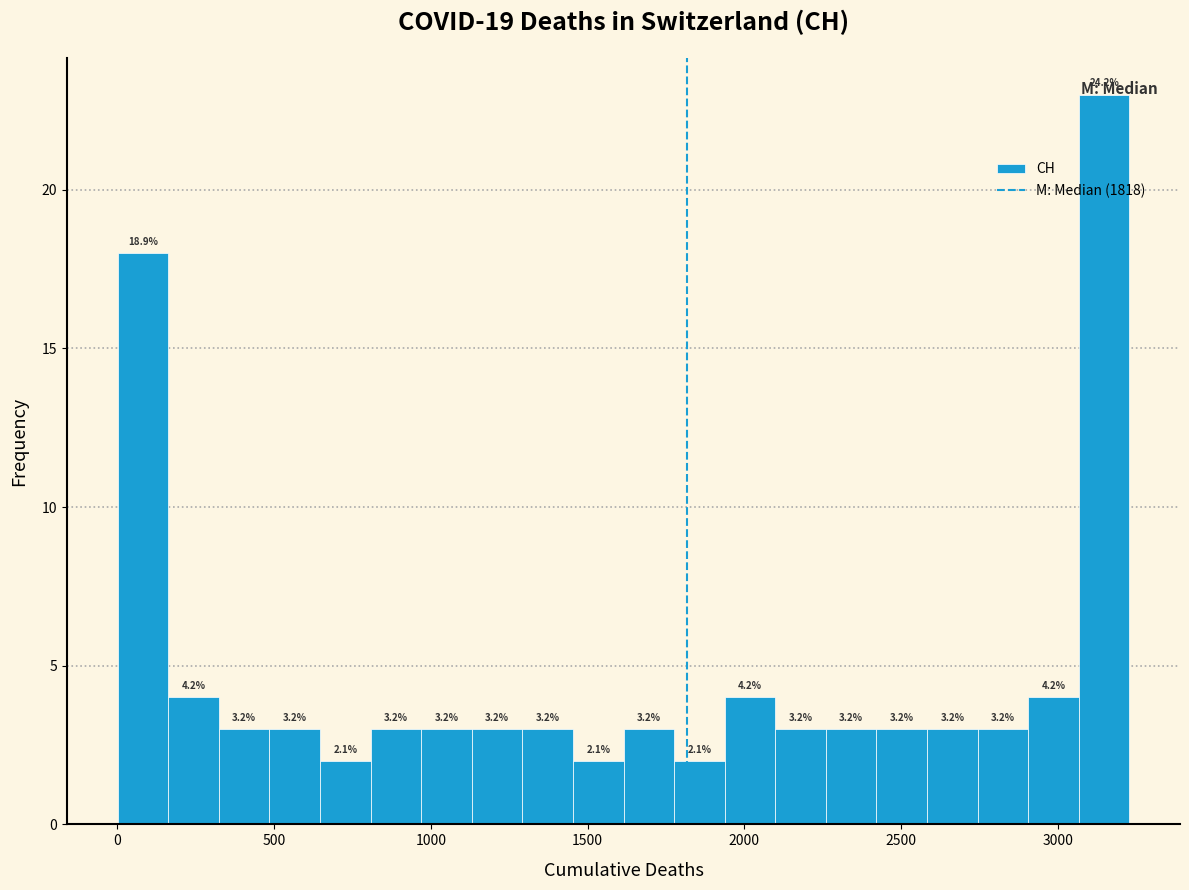

Read against the x-axis, roughly where is the centre of the tallest bar?

3150